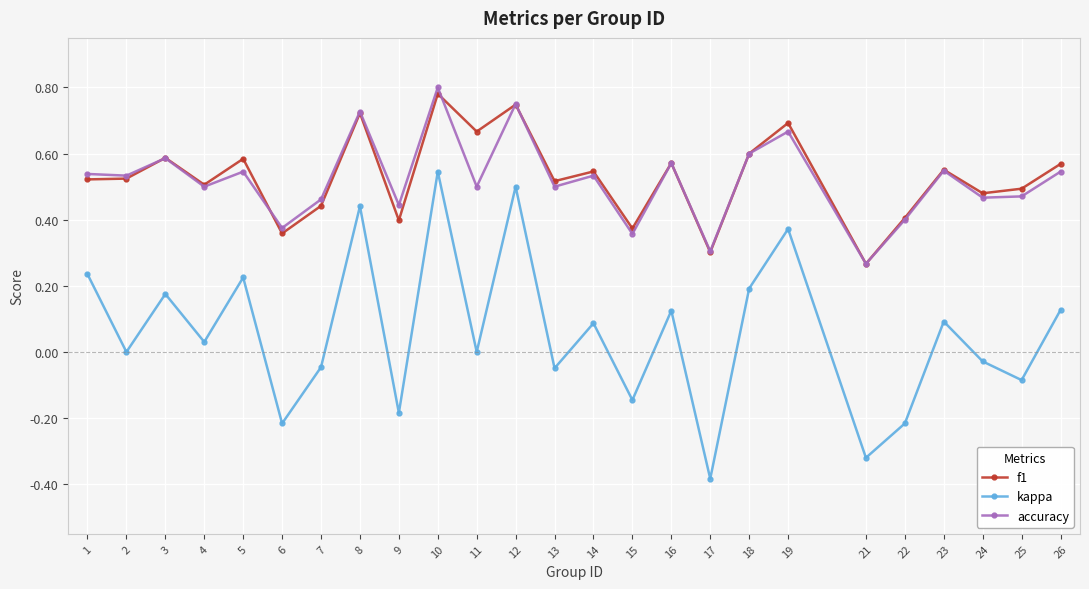

What is the difference between the maximum and minimum values in the kappa series?

0.9